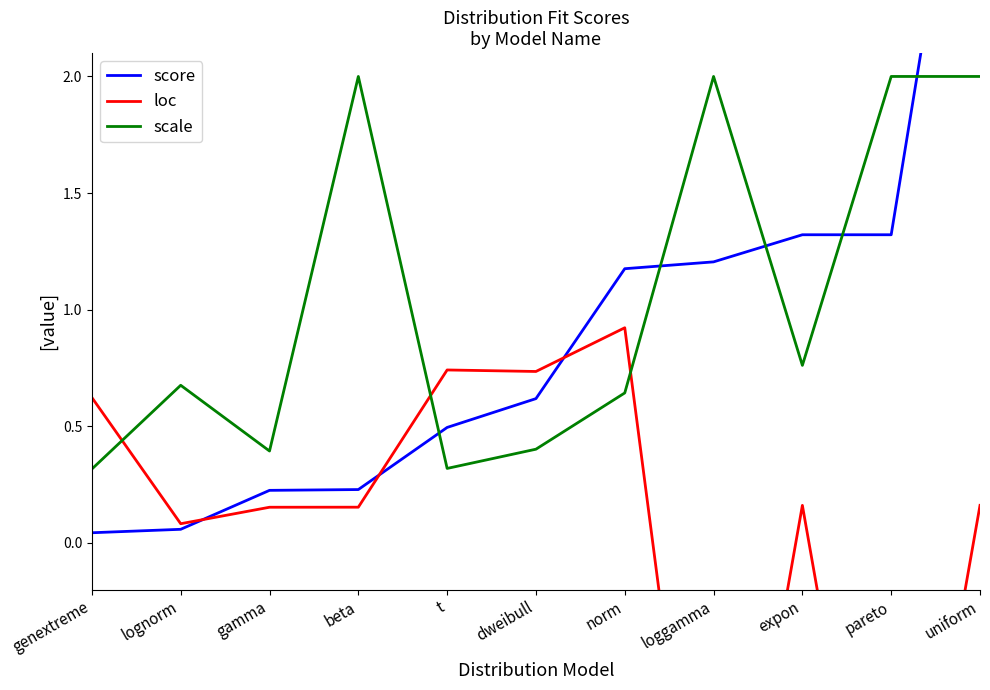

What value does the loc series have at loggamma?

-2.0